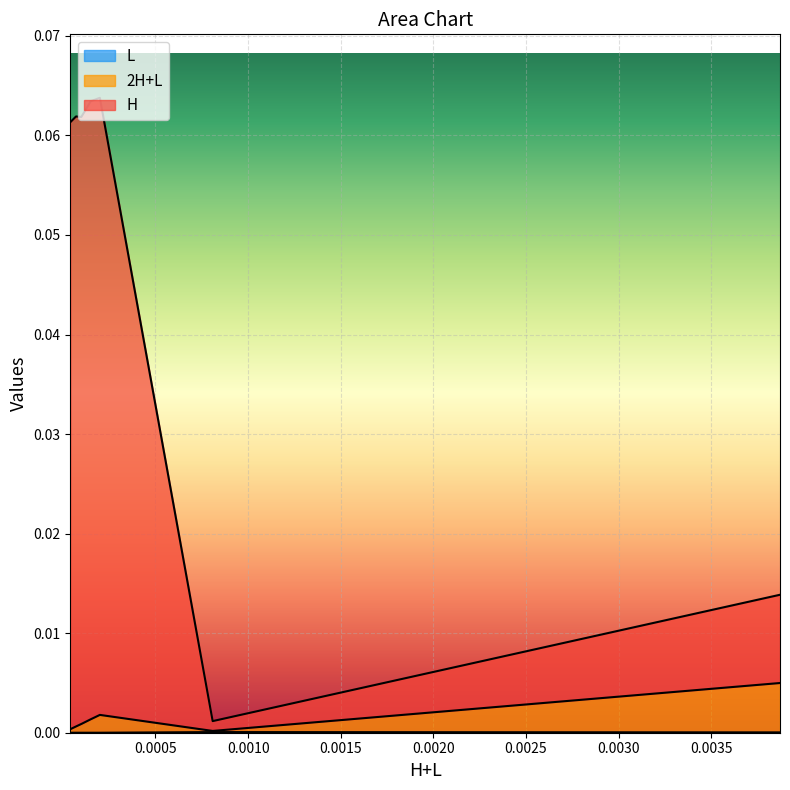

Which series has the widest spread of values?

H